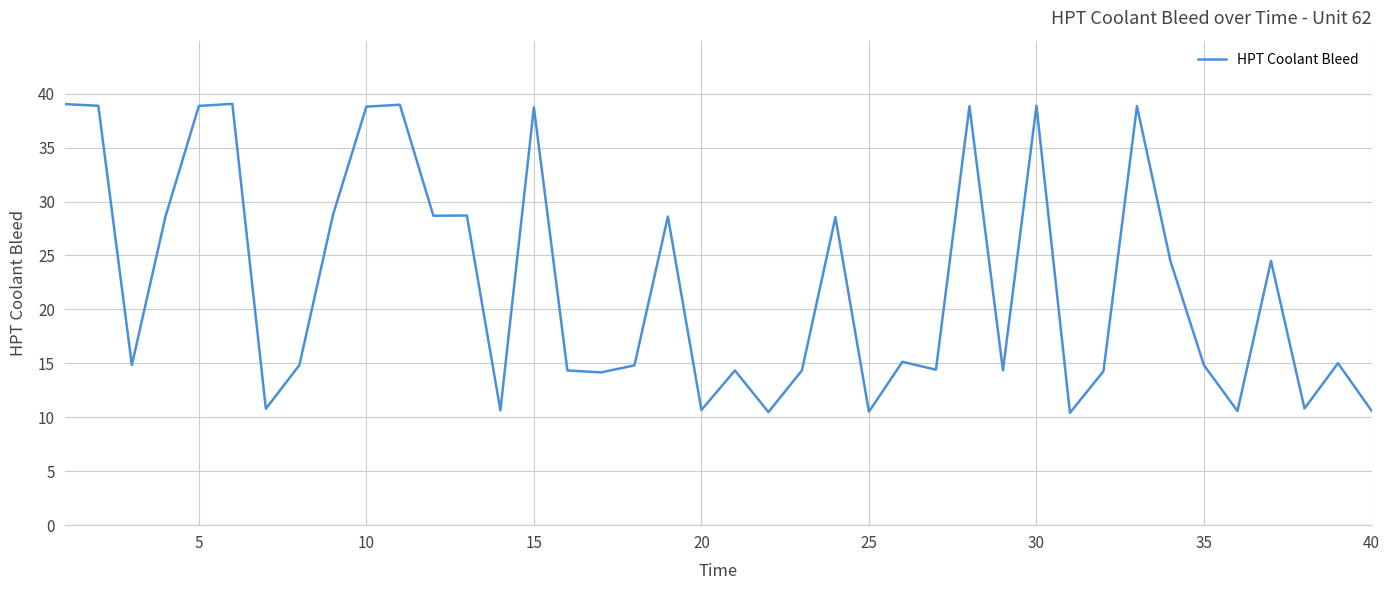

What is the minimum value shown in the chart?

10.4